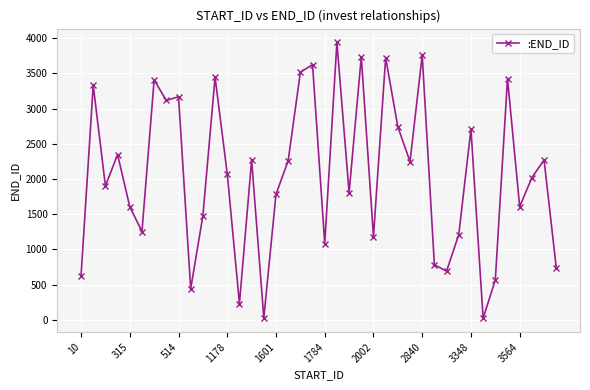

What is the difference between the maximum and minimum values?

3919